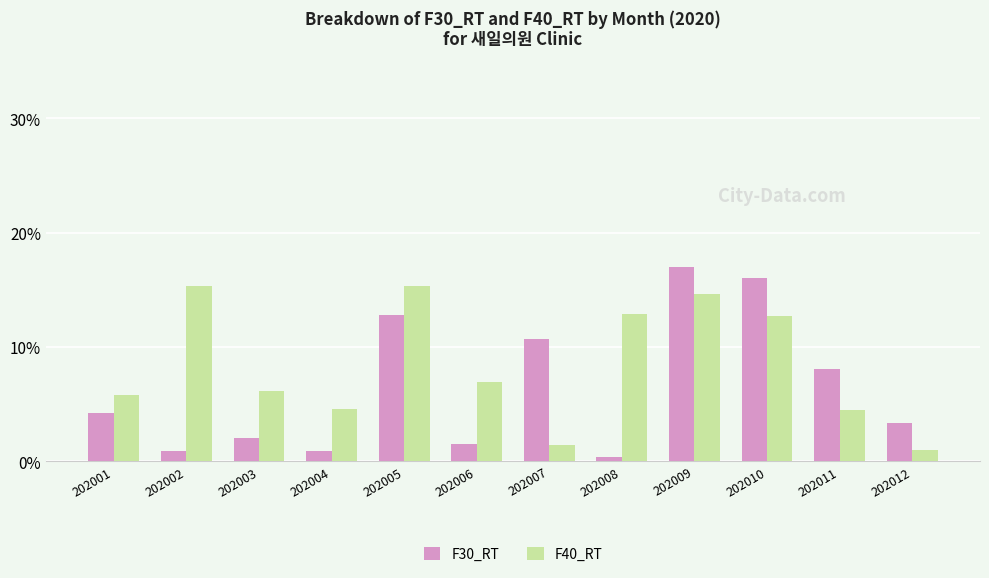

What is the average value of the F30_RT series?

6.5